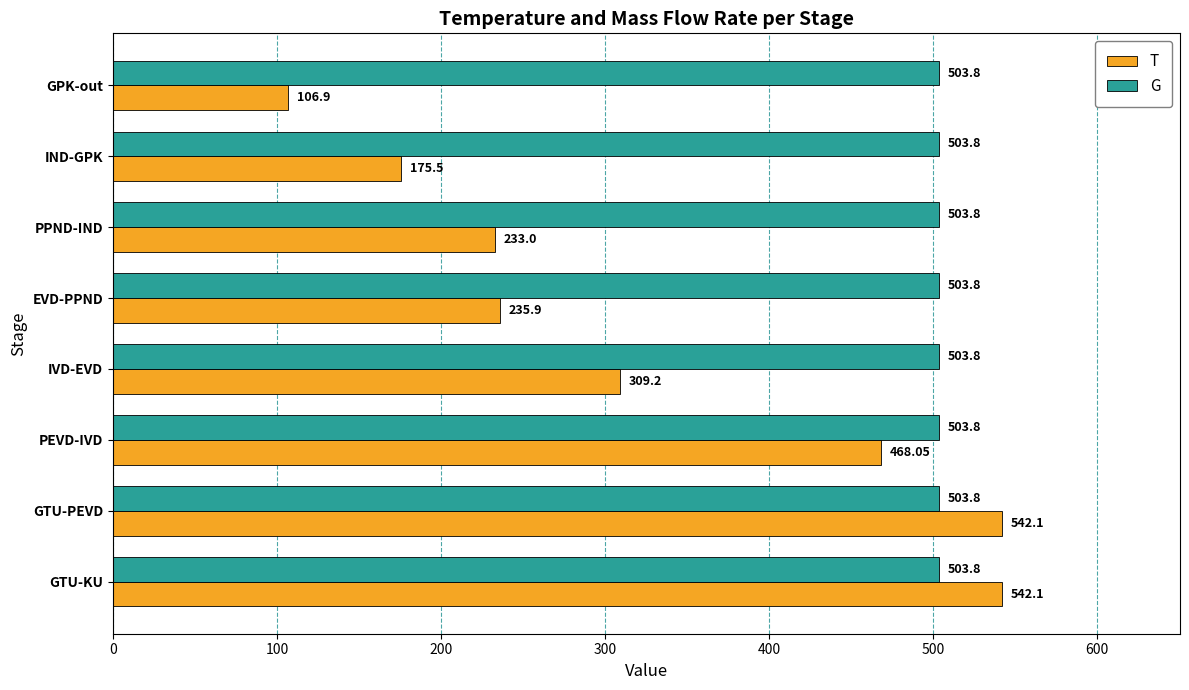

What is the lowest value of the T series?

106.9